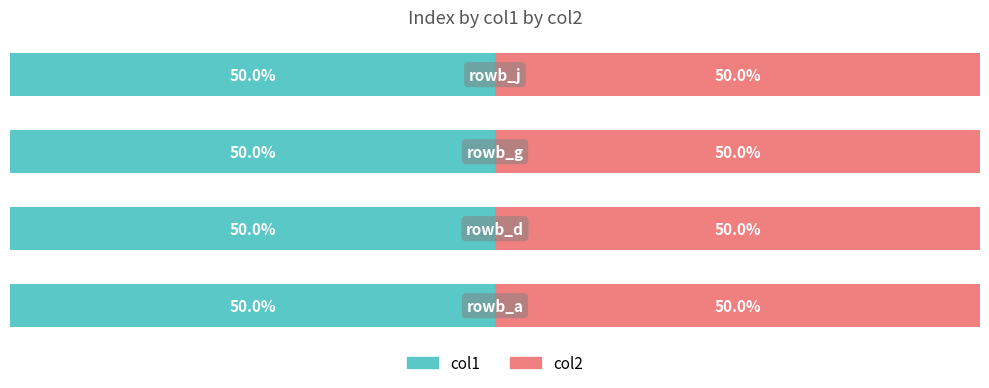

At which label is col2 closest to 2?

rowb_d